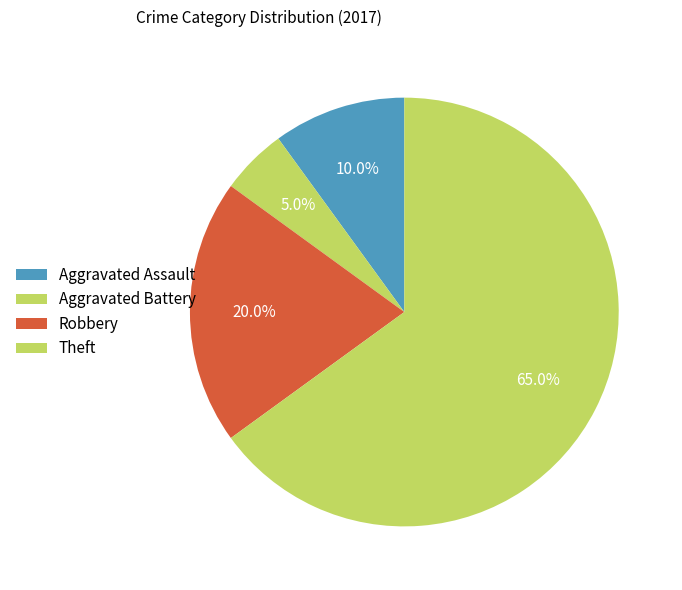

To the nearest percent, what percentage of the pie is Aggravated Battery?

5%